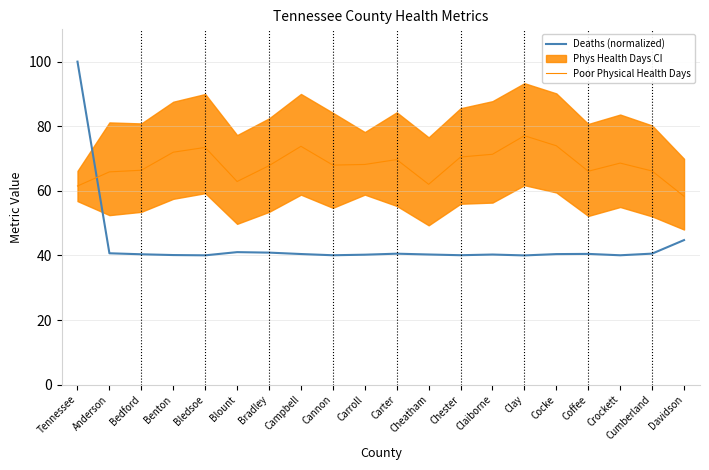

How many lines are shown in the chart?

2